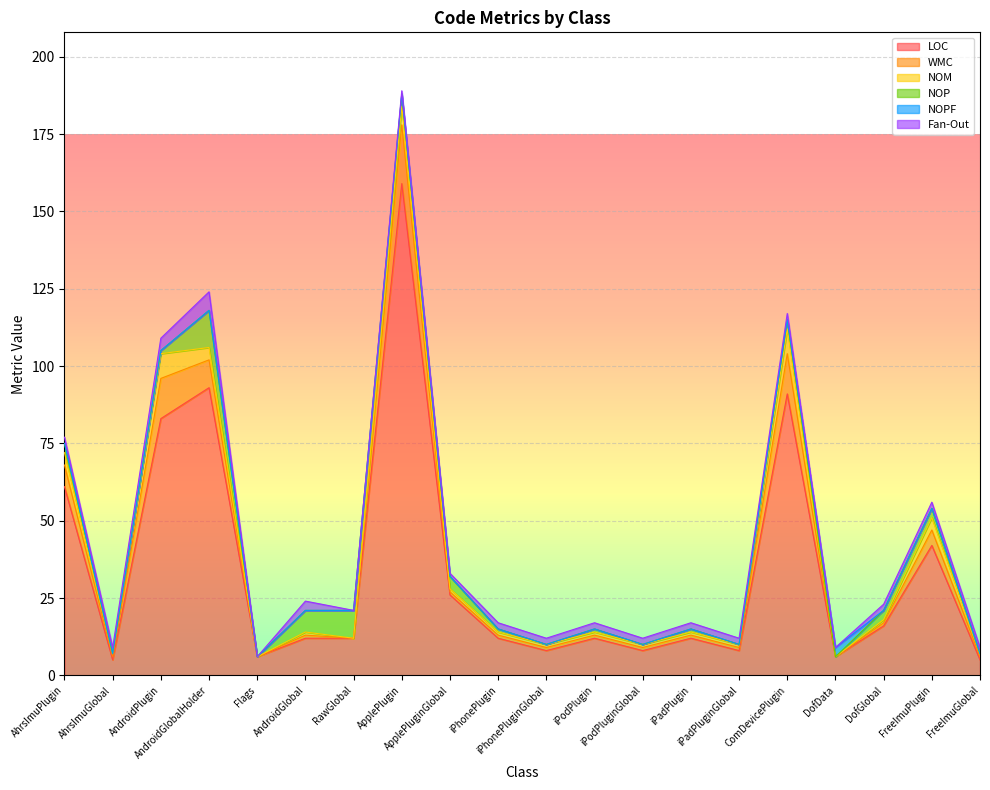

Reading left to right, transcribe all the data shown in this chart.

LOC: 61	5	83	93	6	12	12	159	26	12	8	12	8	12	8	91	6	16	42	5
WMC: 7	1	13	9	0	1	0	19	1	1	1	1	1	1	1	13	0	1	5	1
NOM: 4	1	8	4	0	1	0	6	1	1	1	1	1	1	1	8	0	1	4	1
NOP: 3	0	1	12	0	7	9	4	4	1	0	1	0	1	0	3	0	3	3	0
NOPF: 0	0	0	0	0	0	0	0	0	0	0	0	0	0	0	0	3	0	0	0
Fan-Out: 2	2	4	6	0	3	0	1	1	2	2	2	2	2	2	2	0	2	2	2